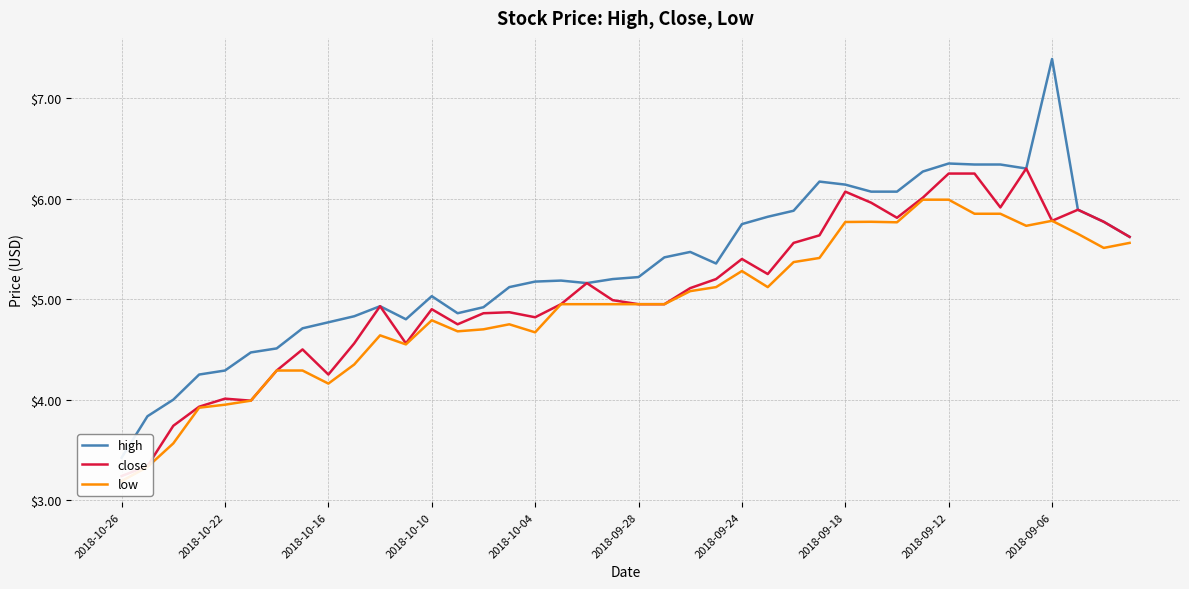

At 11, list the series in order from smallest to largest.

low, close, high